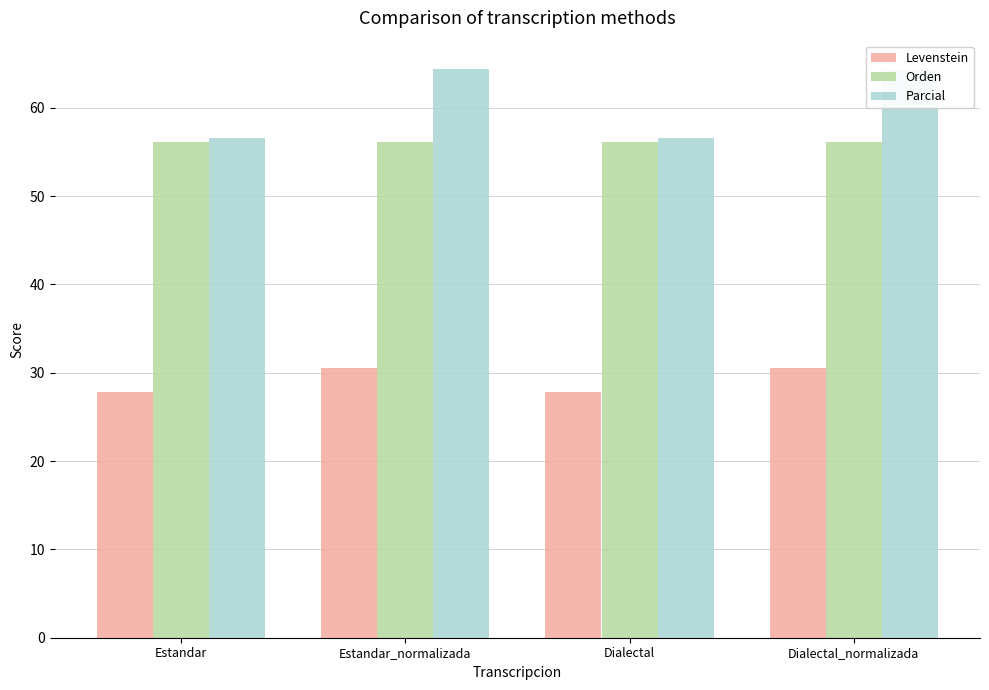

Between Estandar and Dialectal, which series saw the biggest shift?

Levenstein